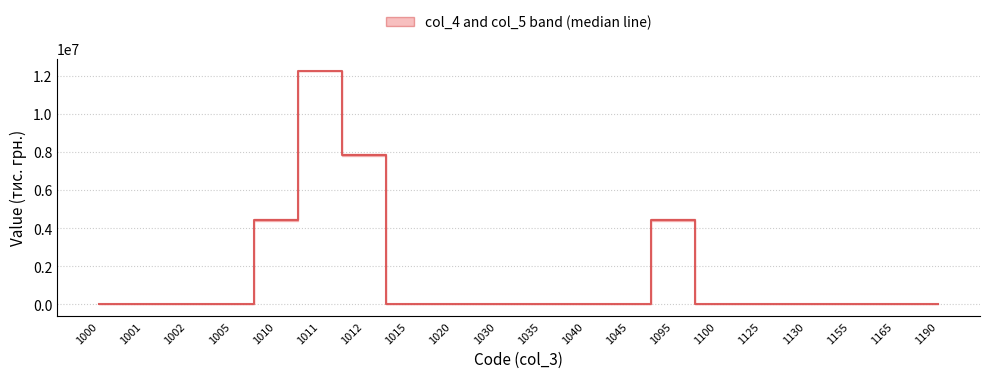

Which category has the lowest value across all series?

1000